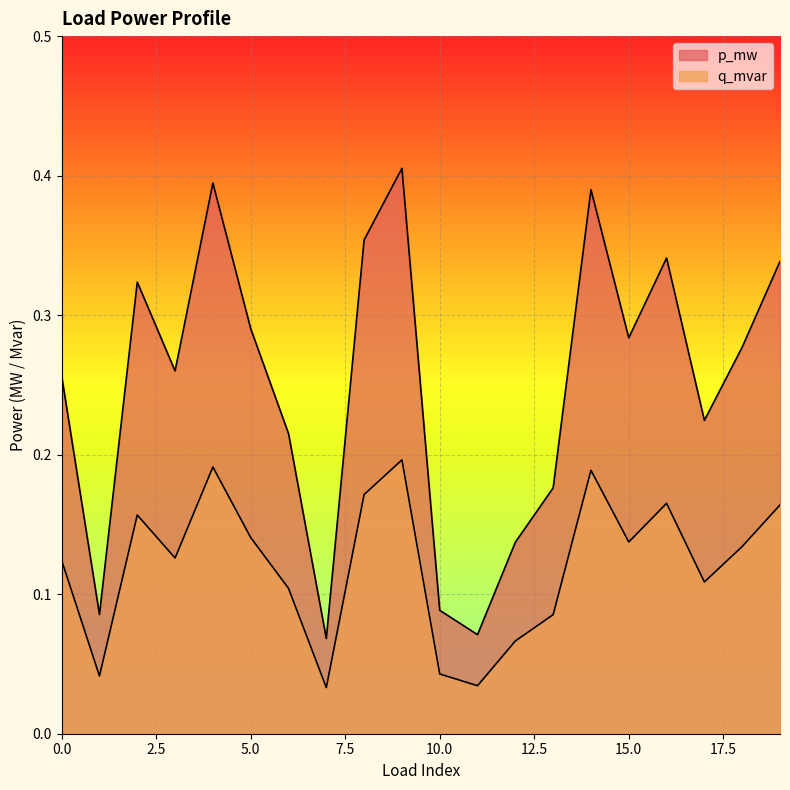

In q_mvar, how many points are lower than both neighbors (excluding endpoints)?

6